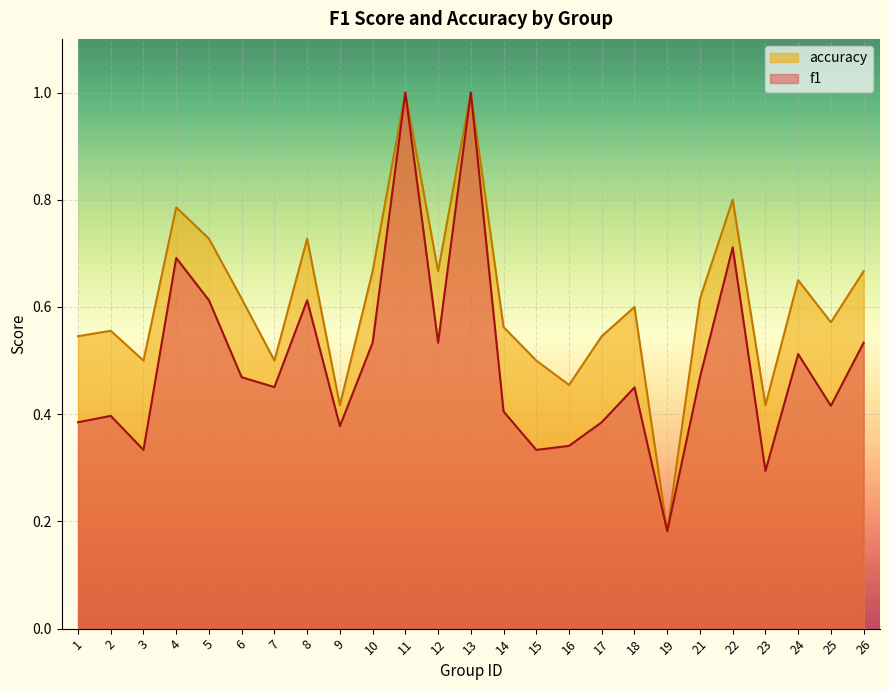

Rank the categories by f1 value from lowest to highest.

19, 23, 3, 15, 16, 9, 1, 17, 2, 14, 25, 18, 7, 6, 21, 24, 10, 12, 26, 5, 8, 4, 22, 11, 13